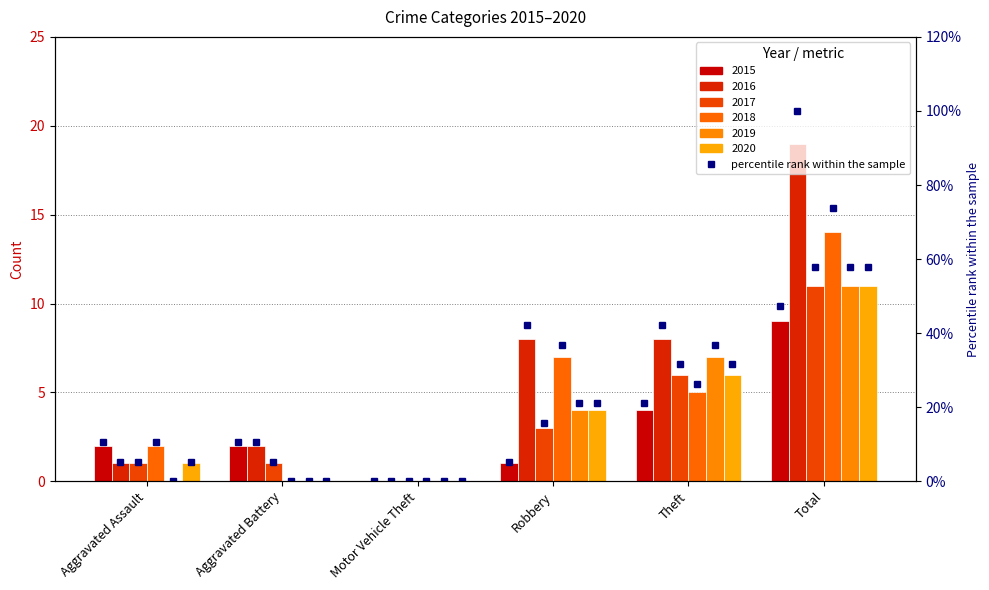

What is the label of the 3rd bar from the left?

Motor Vehicle Theft